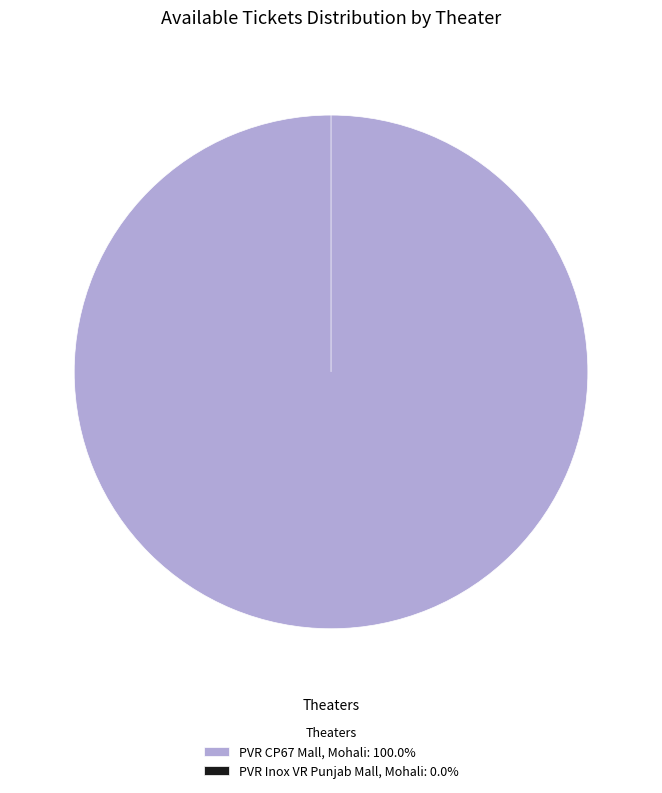

True or false: PVR CP67 Mall, Mohali accounts for 85% of the total.

False